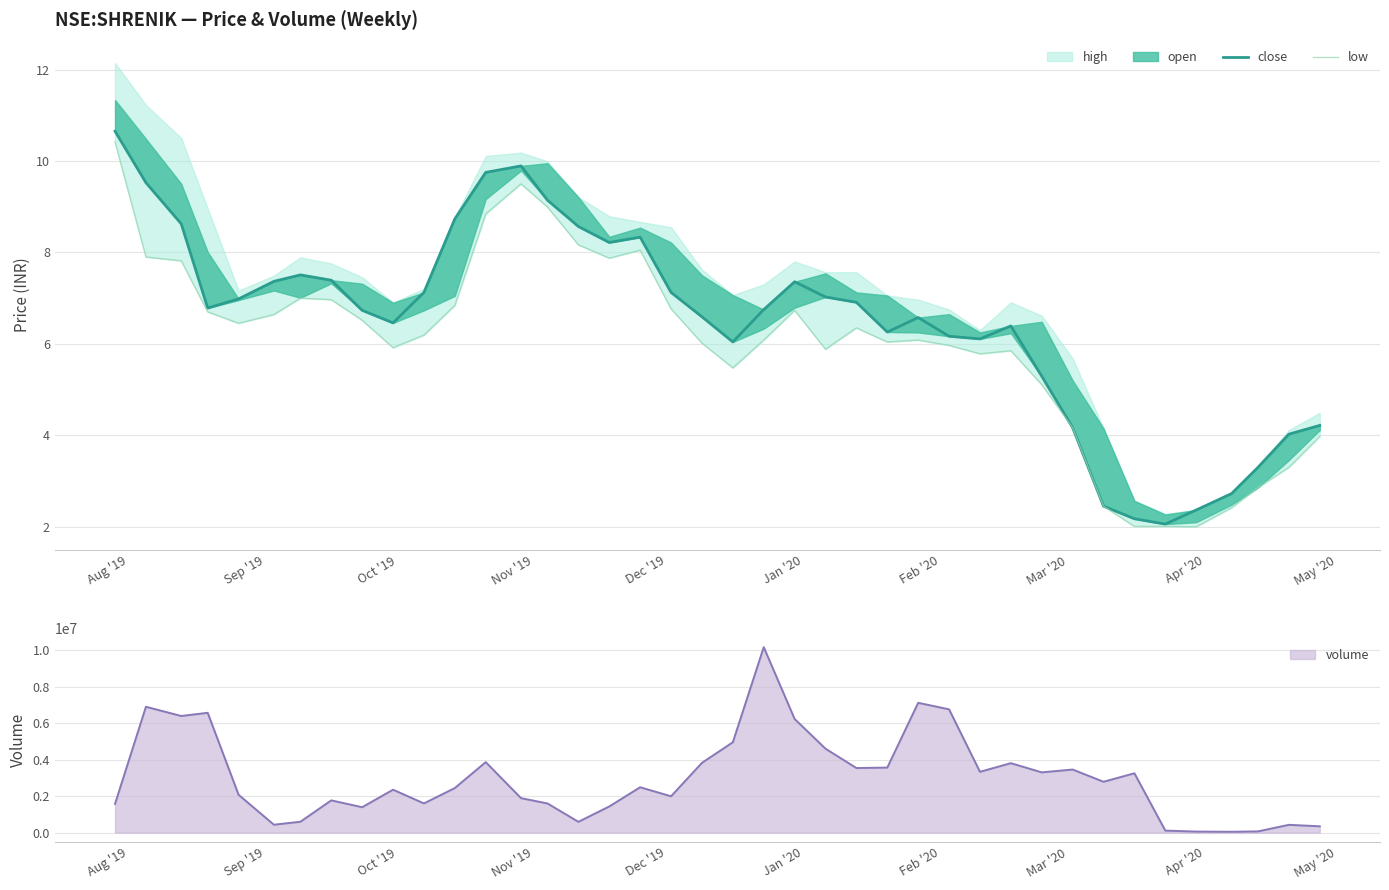

True or false: low and close intersect in this chart.

False